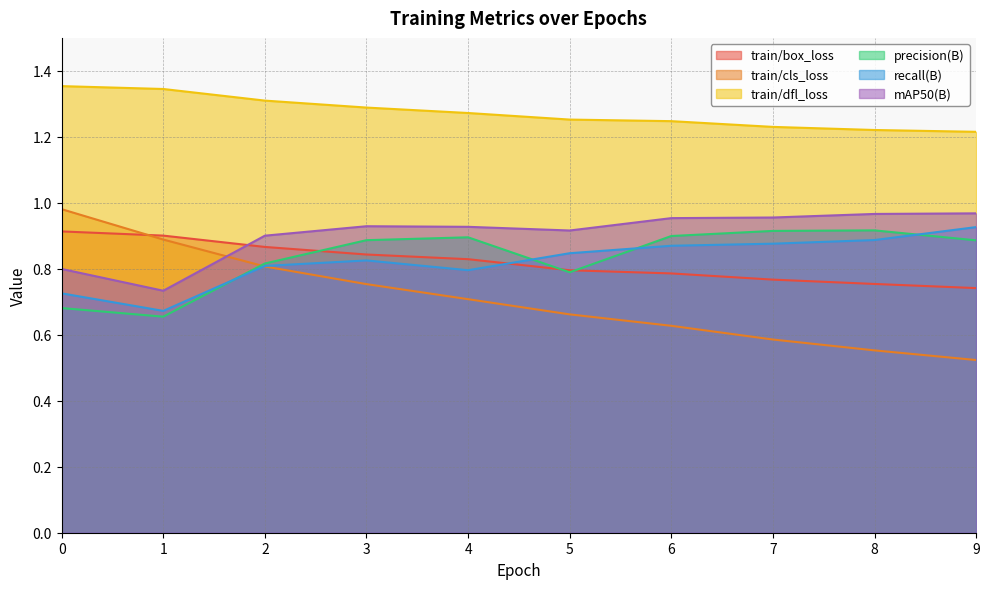

True or false: train/cls_loss has more than 2 interior local peaks.

False